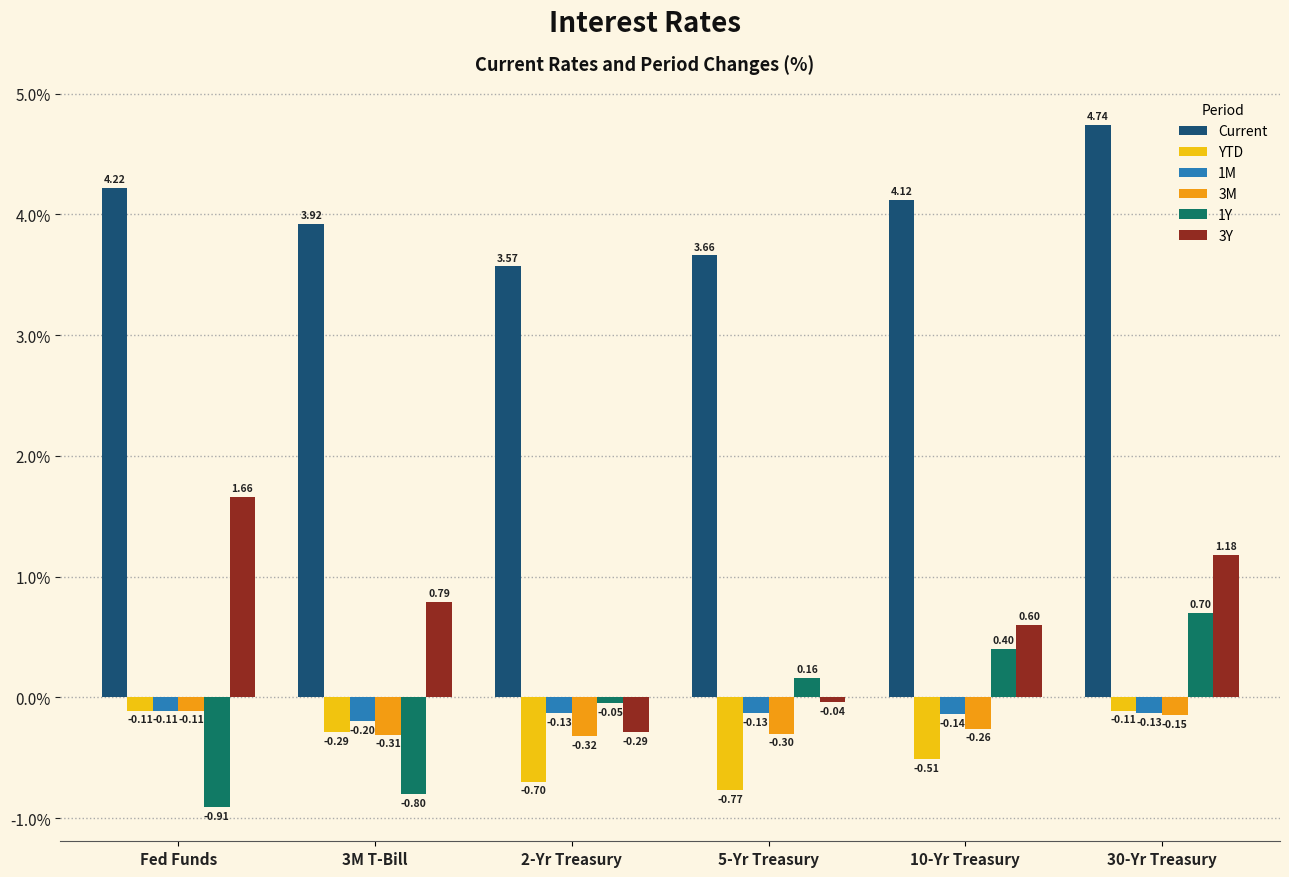

Which series has the widest spread of values?

3Y